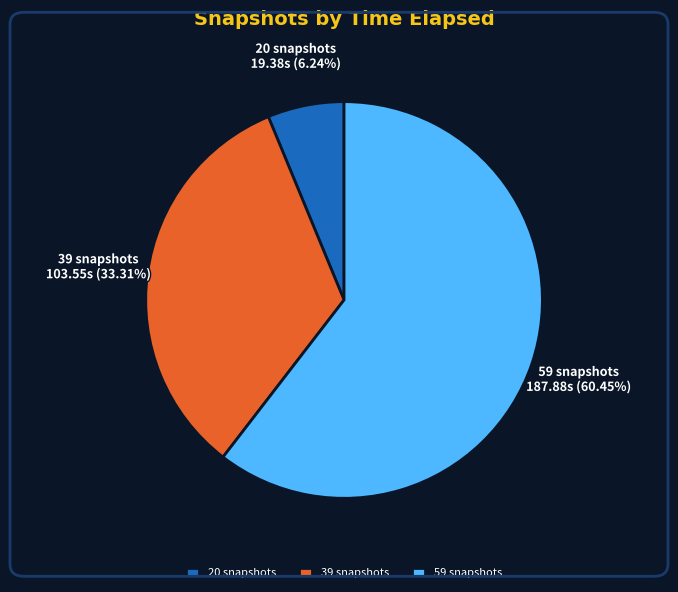

To the nearest percent, what is the average slice percentage?

33%